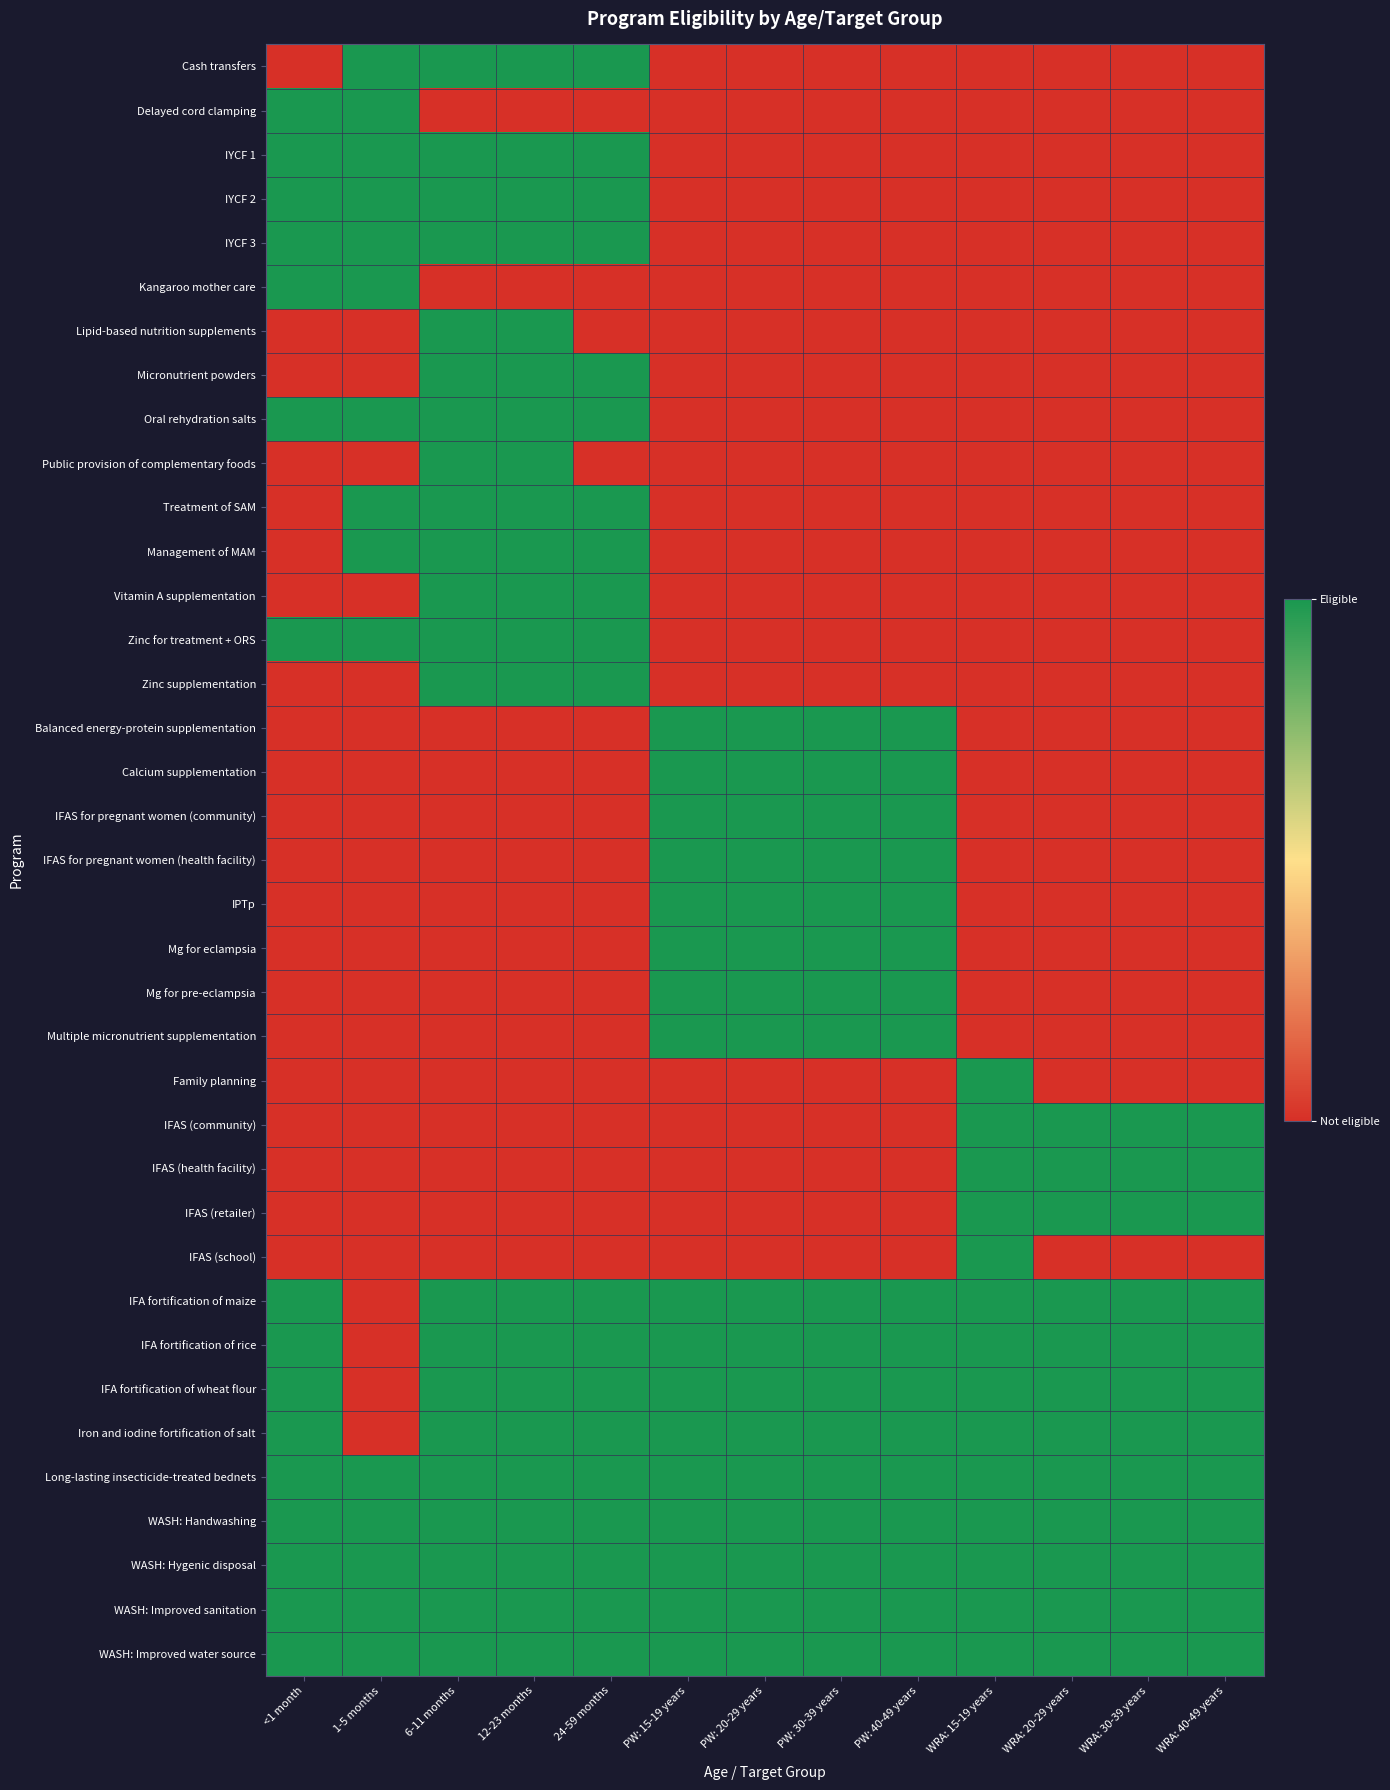

What is the total value across all series at PW: 40-49 years?

17